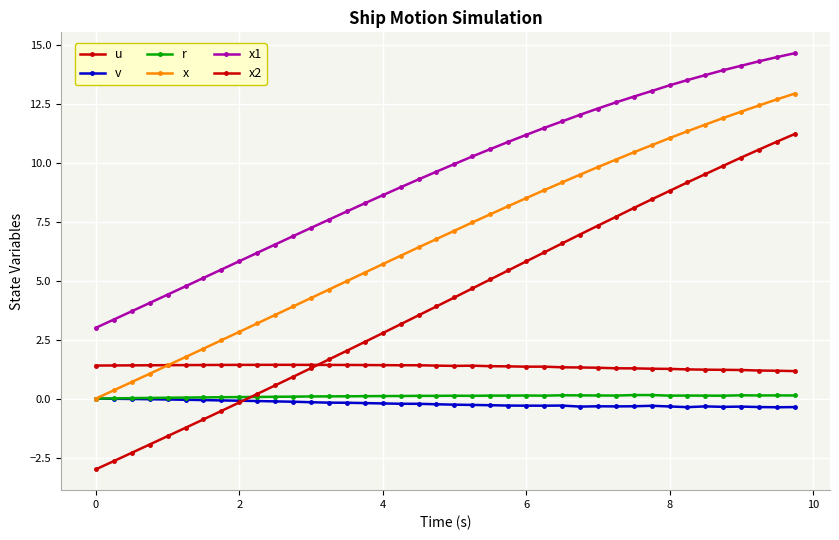

How many lines are shown in the chart?

6